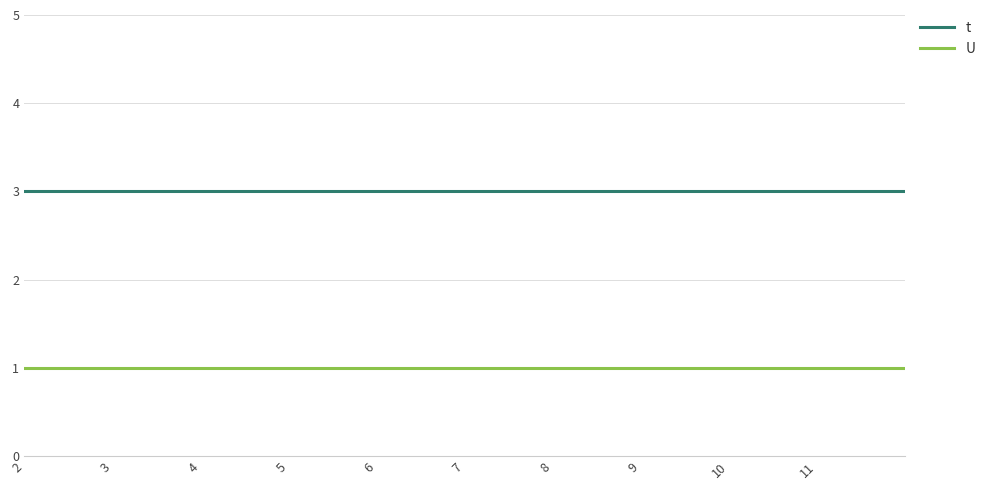

List the series in order of their overall mean, highest first.

t, U